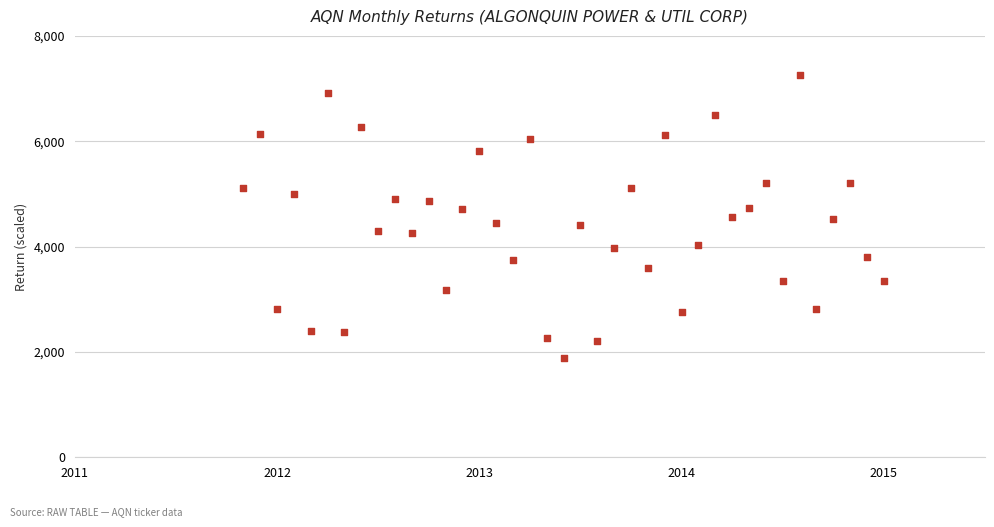

What is the range of Y values (max minus min)?

5360.7